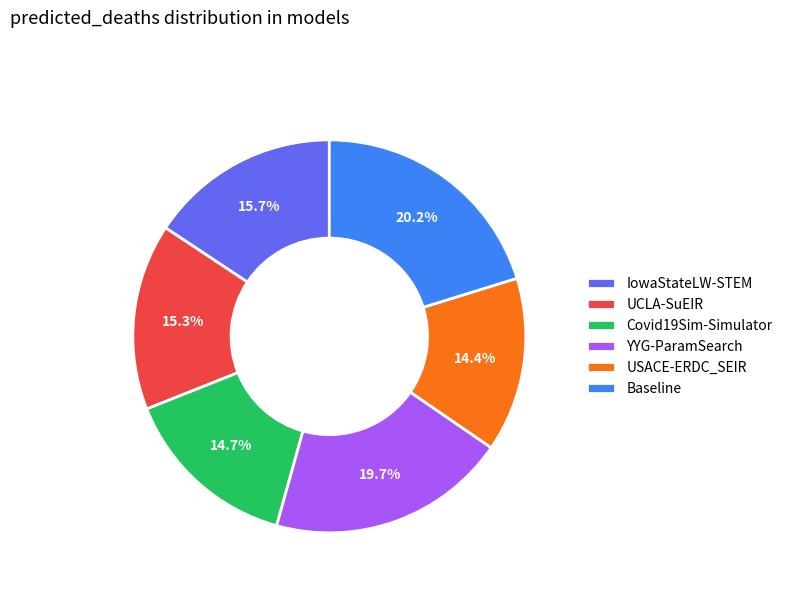

To the nearest percent, what portion does USACE-ERDC_SEIR represent?

14%